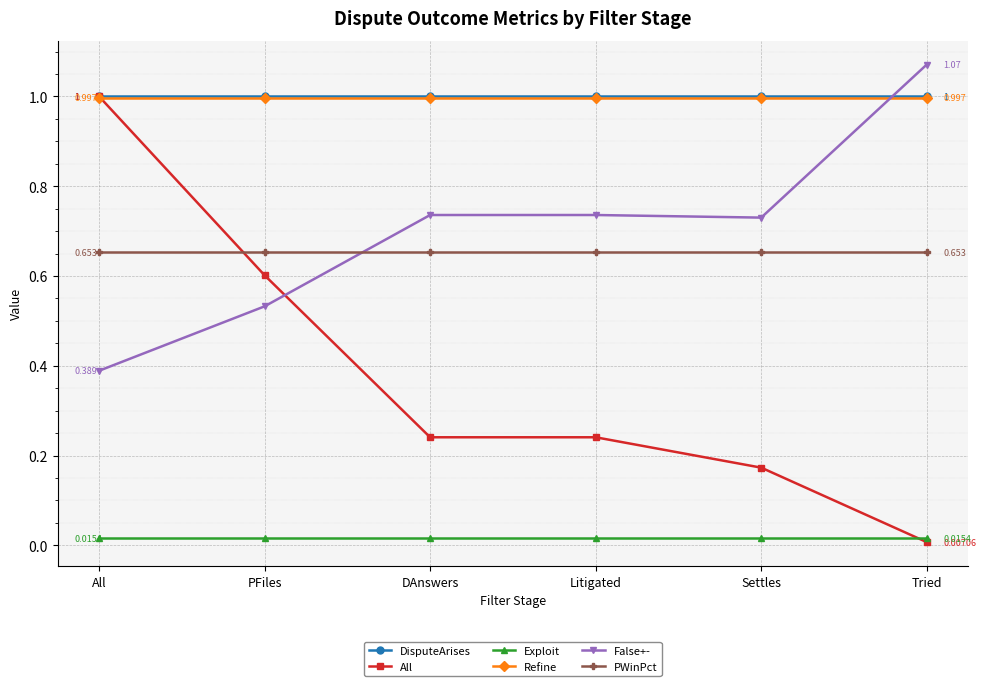

What are all the series names shown in the legend?

DisputeArises, All, Exploit, Refine, False+-, PWinPct